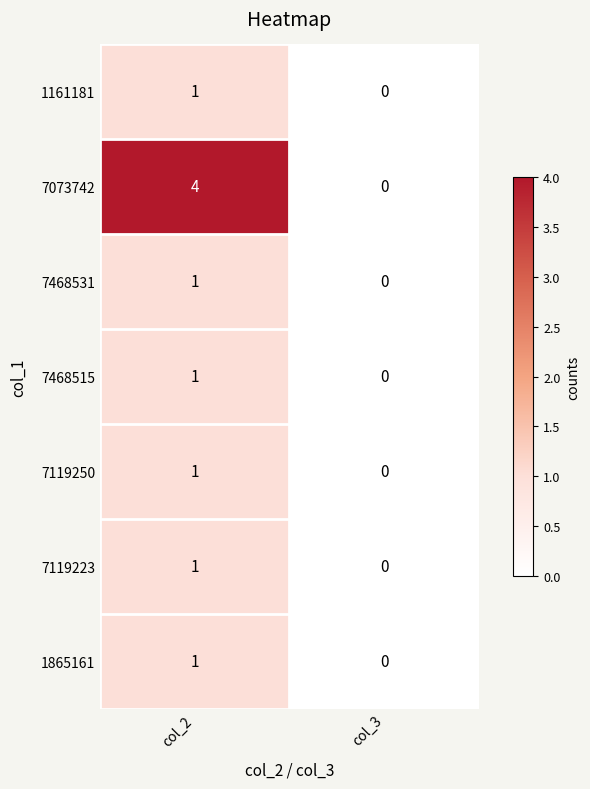

Rank the categories by 7119250 value from lowest to highest.

col_3, col_2